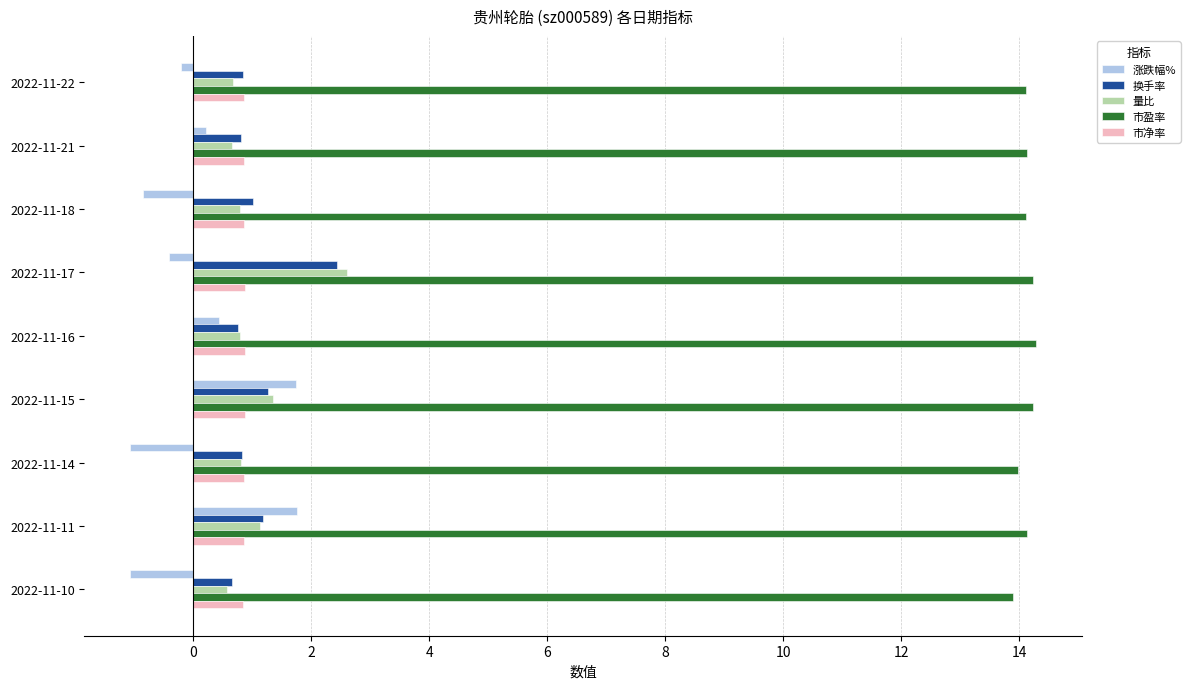

Which series has the widest spread of values?

涨跌幅%